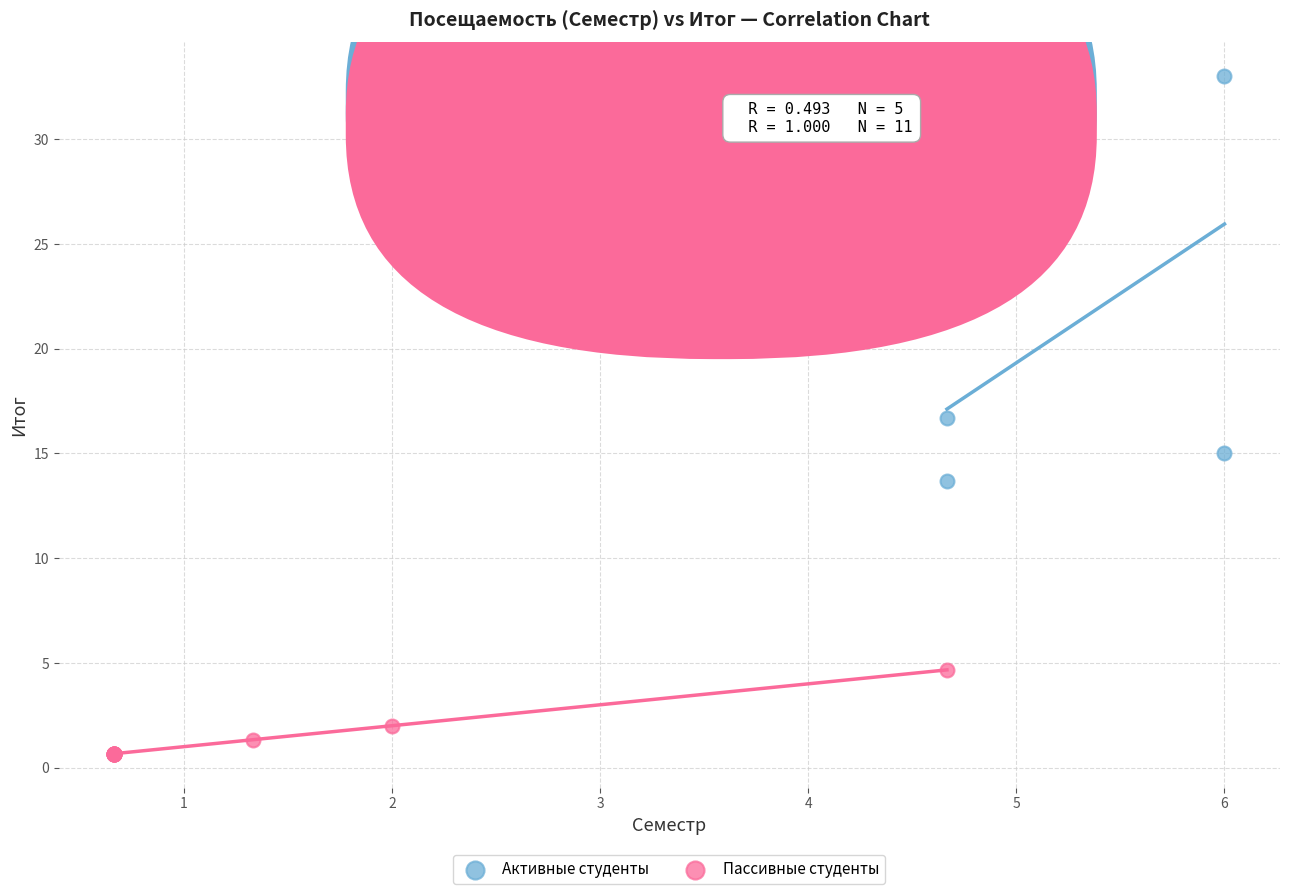

Which series has the widest spread of Y values?

Активные студенты